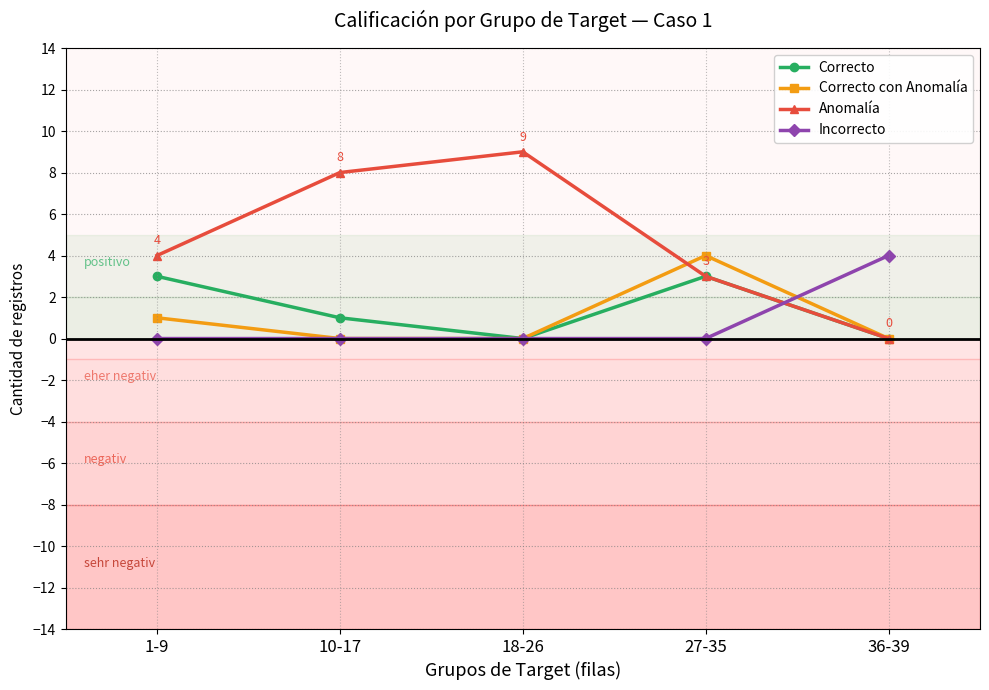

True or false: Correcto has more than 2 points higher than both neighbors.

False